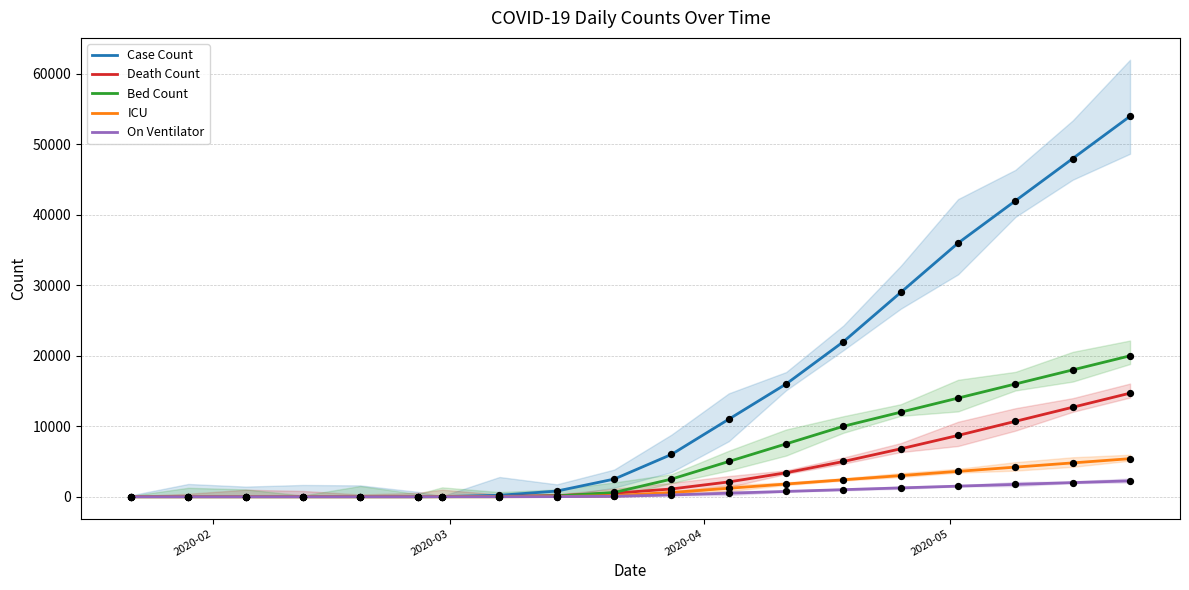

Which series has the widest spread of Y values?

Case Count